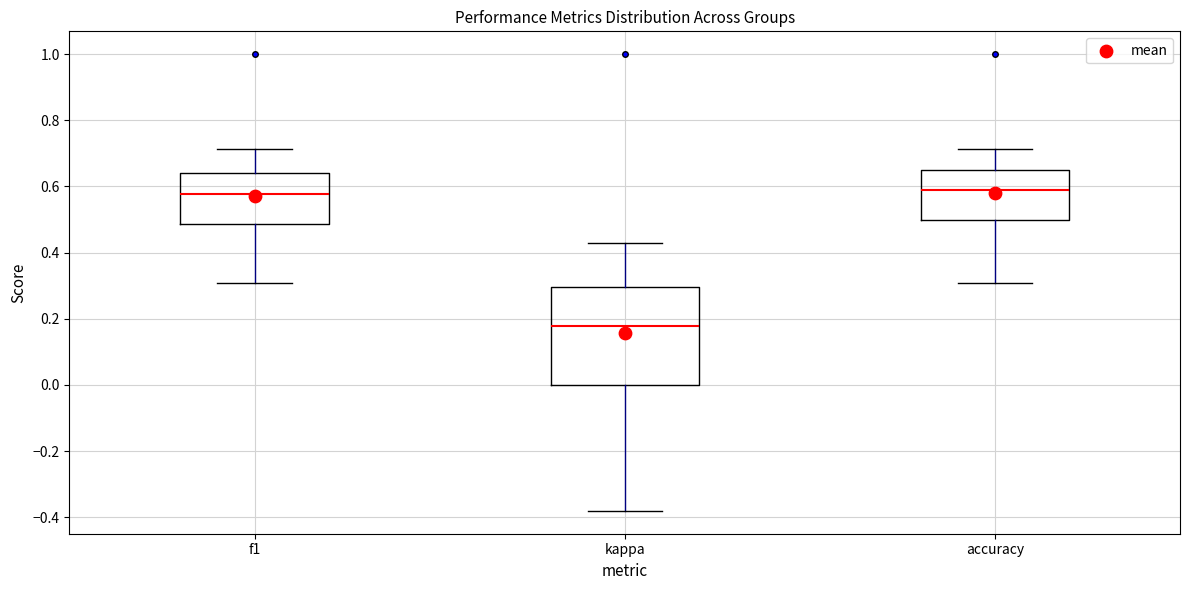

Comparing the boxes themselves (not the whiskers), which one is the tallest?

kappa